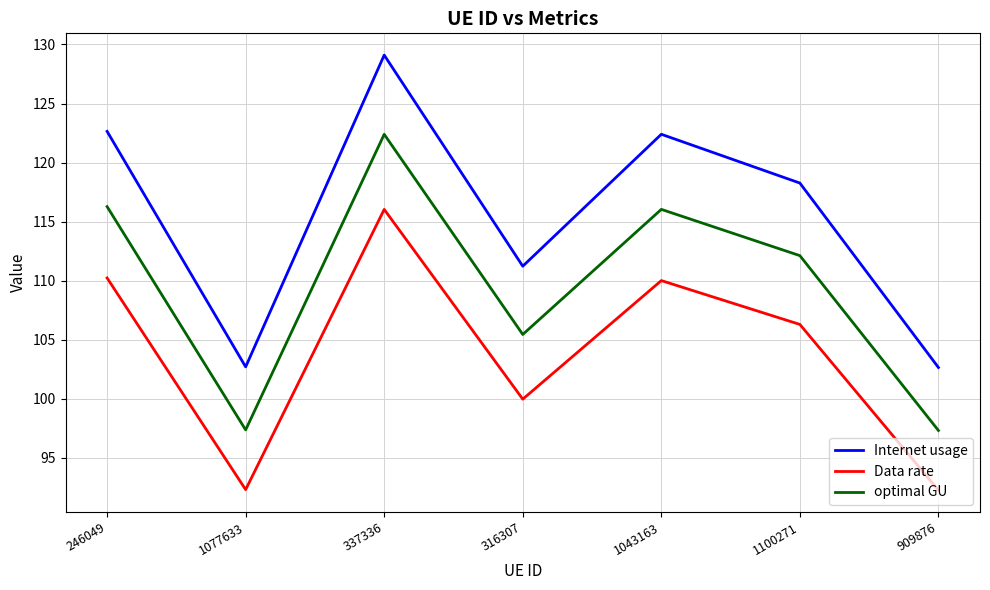

What is the spread (max minus min) of values at 1077633?

10.4